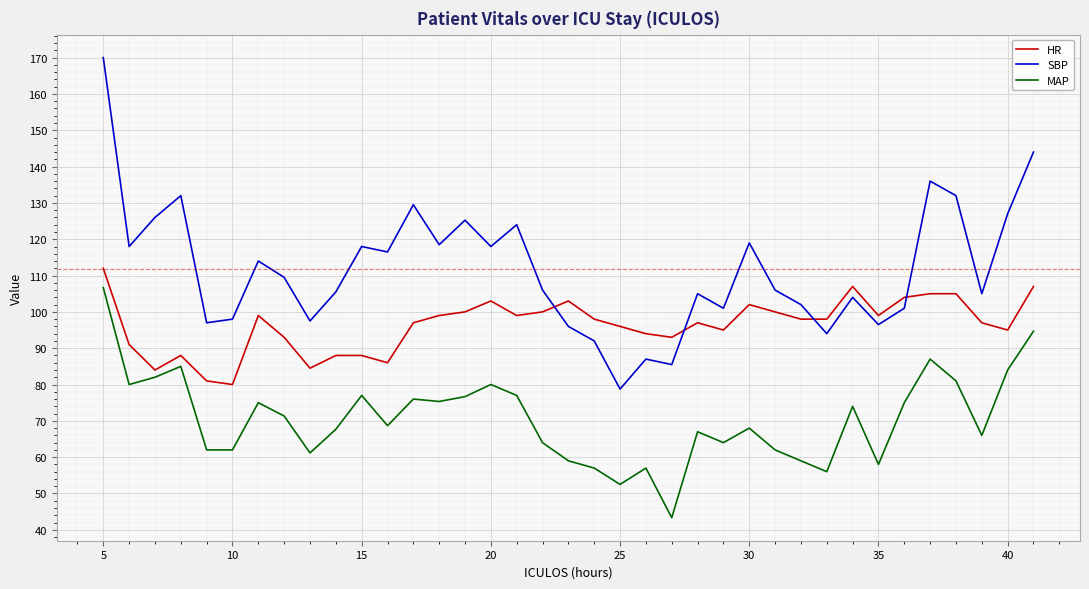

What is the difference between the second highest and second lowest values in the HR series?

26.0